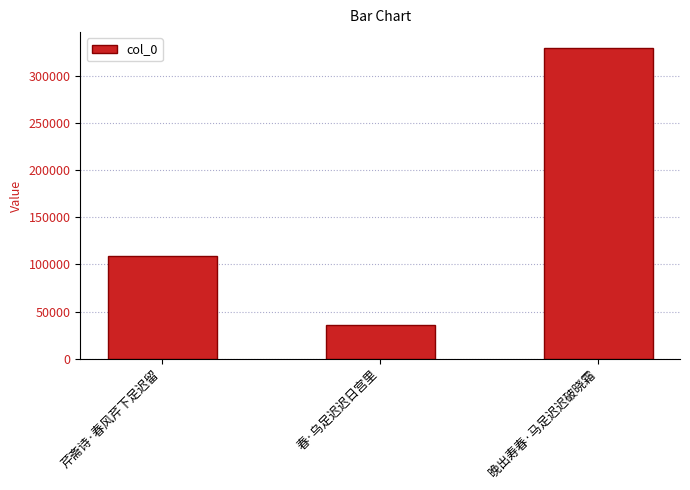

The value at 晚出寿春·马足迟迟破晓霜 is 329489. True or false?

True